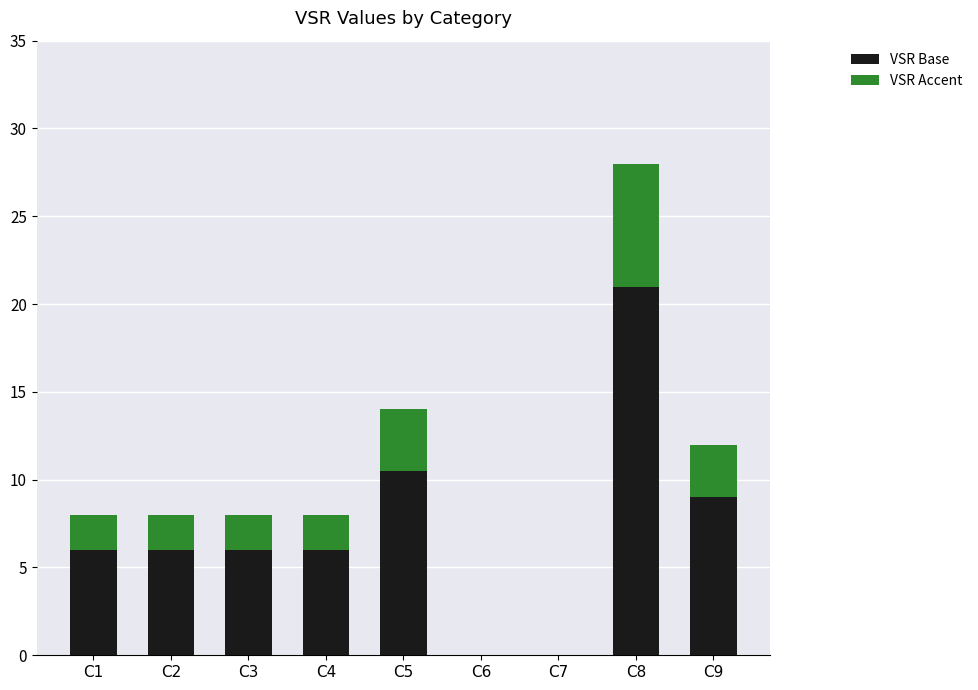

Are the bars grouped side by side (vs. stacked)?

No